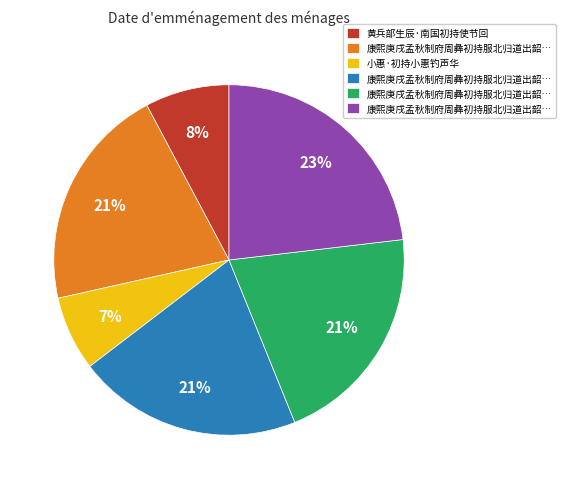

Count the number of slices in the pie.

6